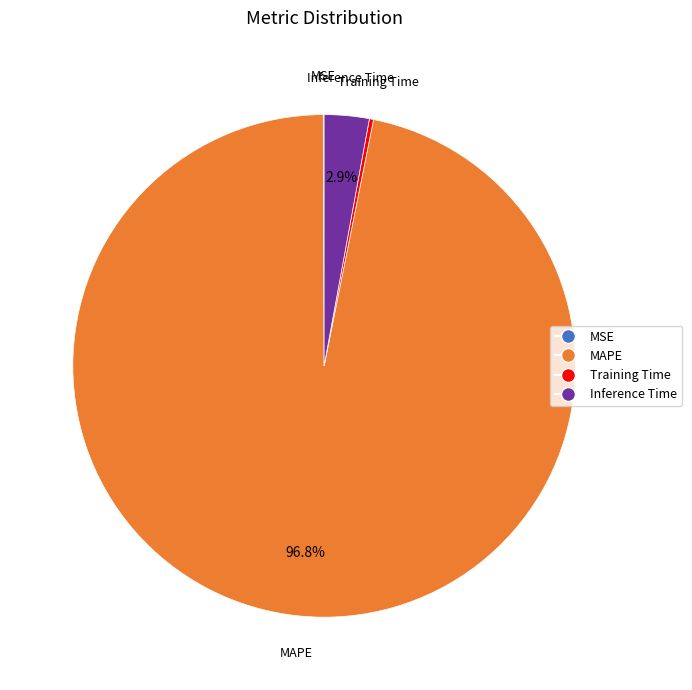

Does any single category account for the majority?

Yes